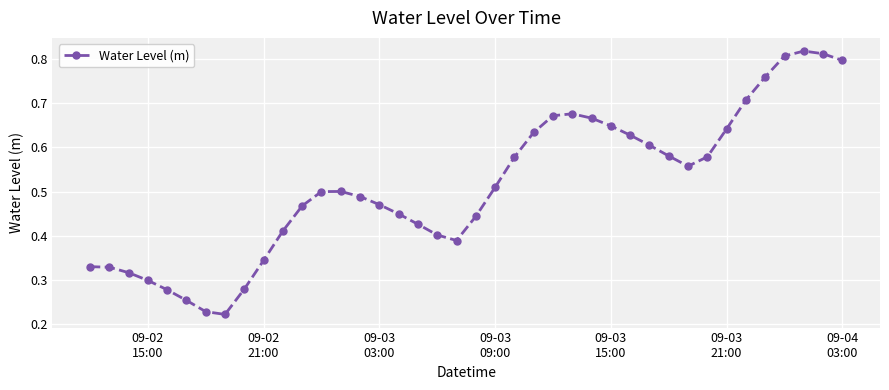

True or false: the data has more than 2 interior local peaks.

True